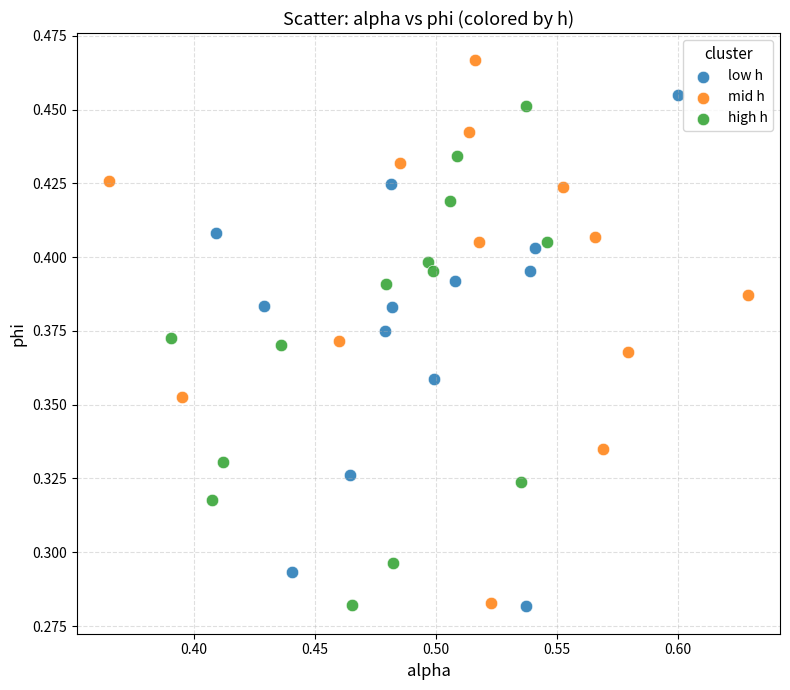

What are all the series names shown in the legend?

low h, mid h, high h